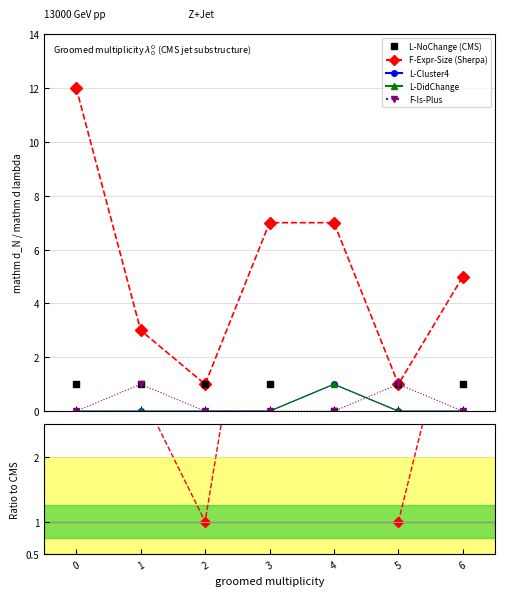

Does the chart have visible grid lines?

Yes